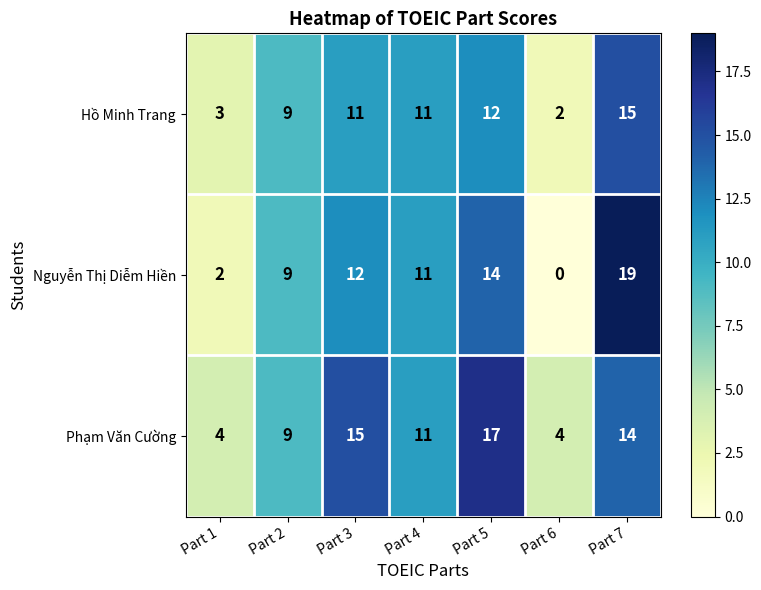

Rank the series by their average value, from lowest to highest.

Hồ Minh Trang, Nguyễn Thị Diễm Hiền, Phạm Văn Cường